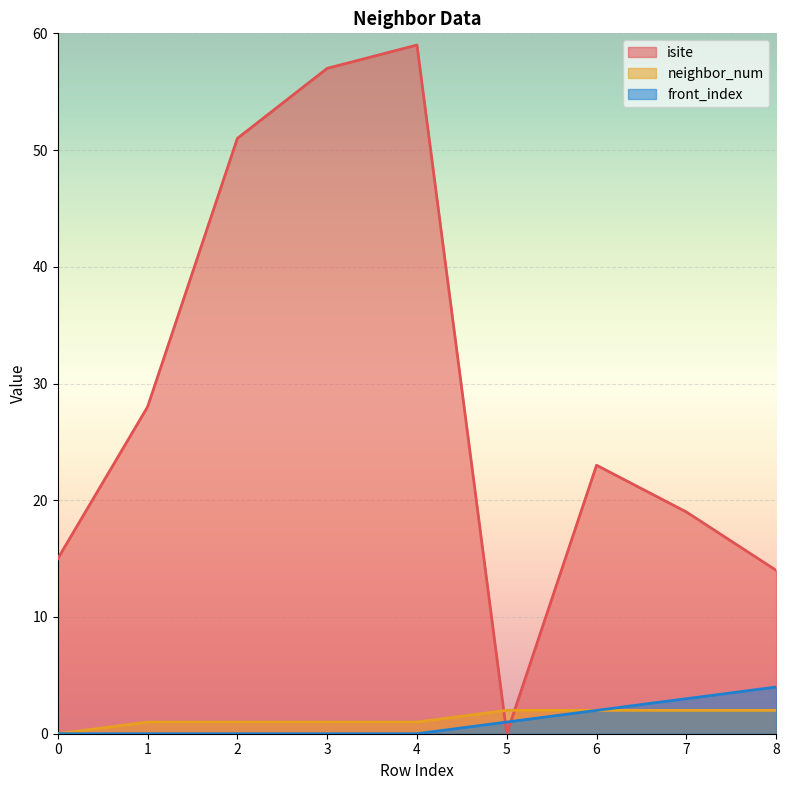

What is the sum of all front_index values?

10